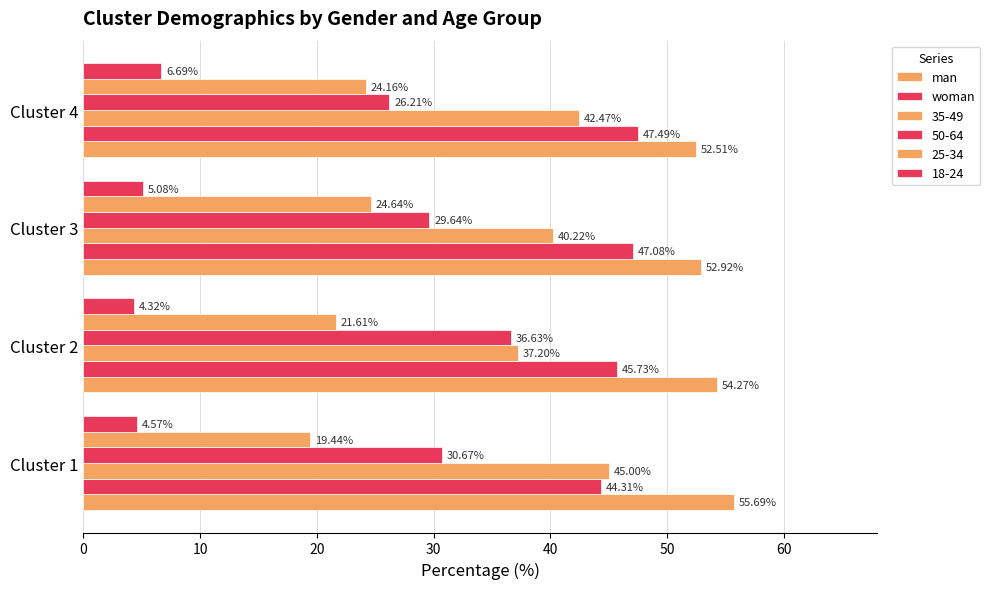

How many data points in 25-34 are less than 24?

2